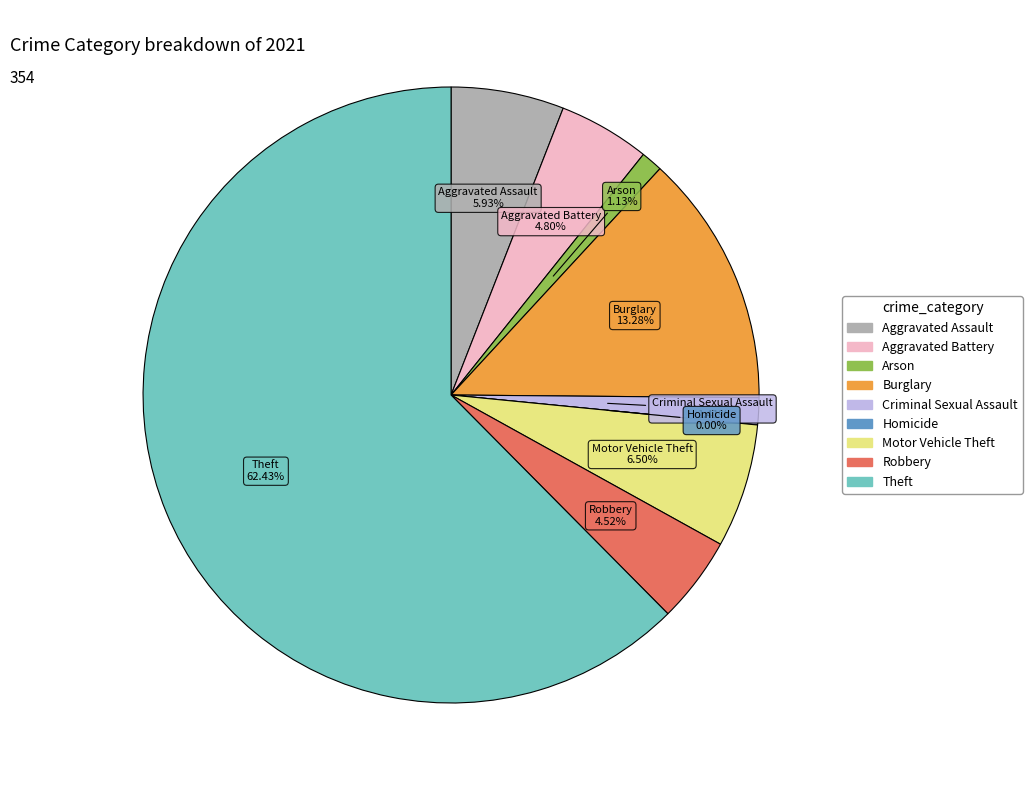

Is it true that Burglary is 8% of the pie?

False